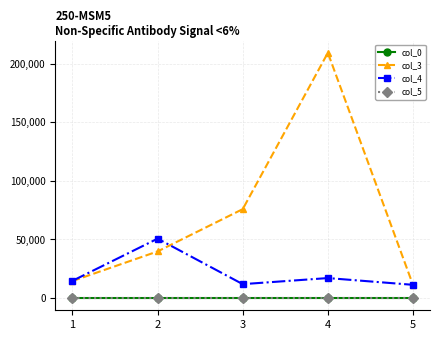

Is the value of col_3 at 3 greater than the value of col_4 at 1?

Yes